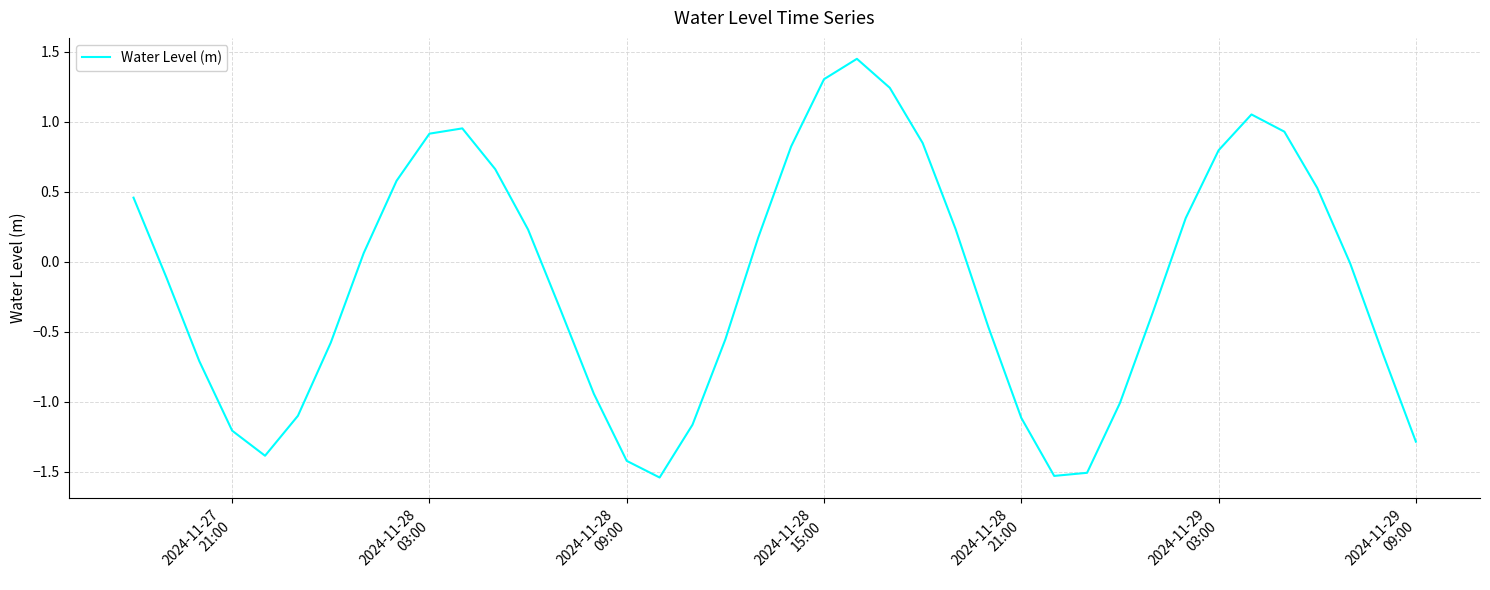

What is the sum of all values?

-5.5